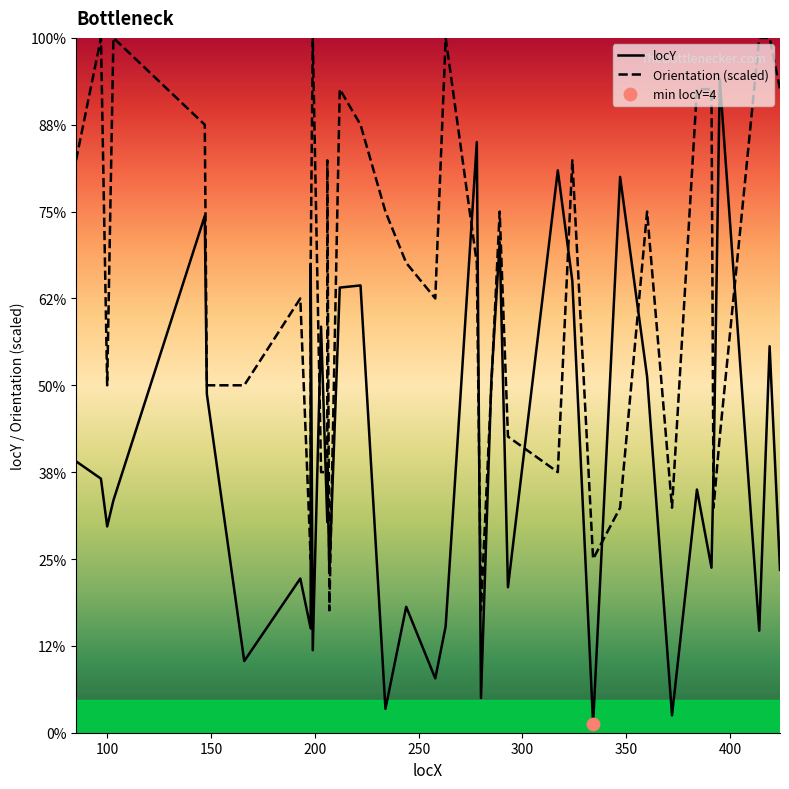

Which series has the widest spread of Y values?

locY